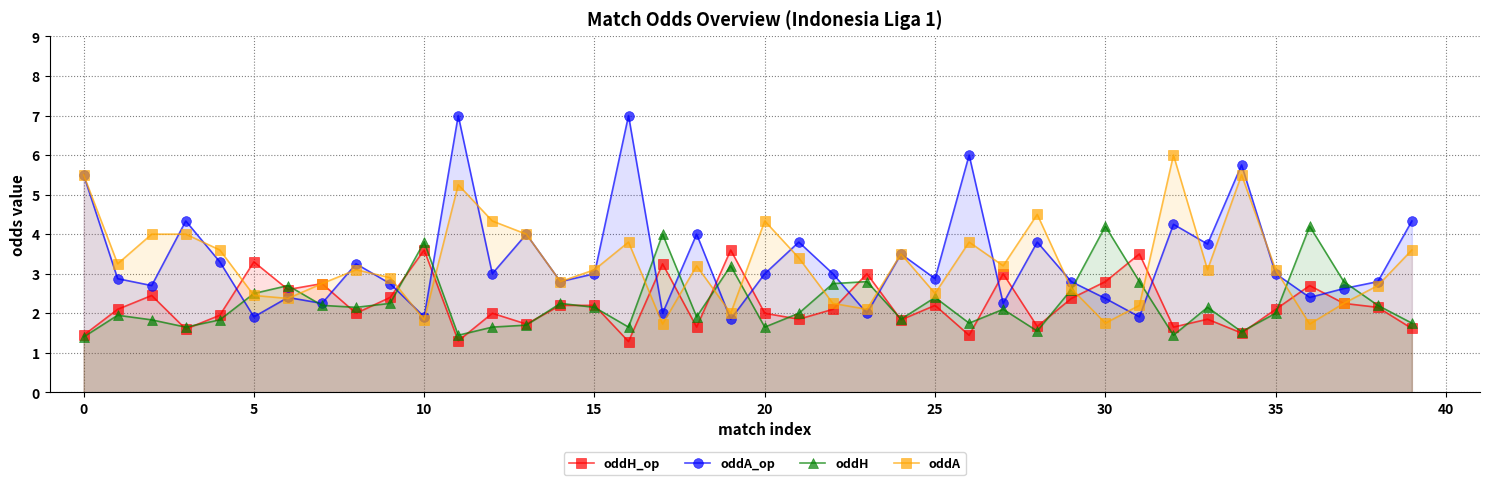

What is the greatest value displayed?

7.0